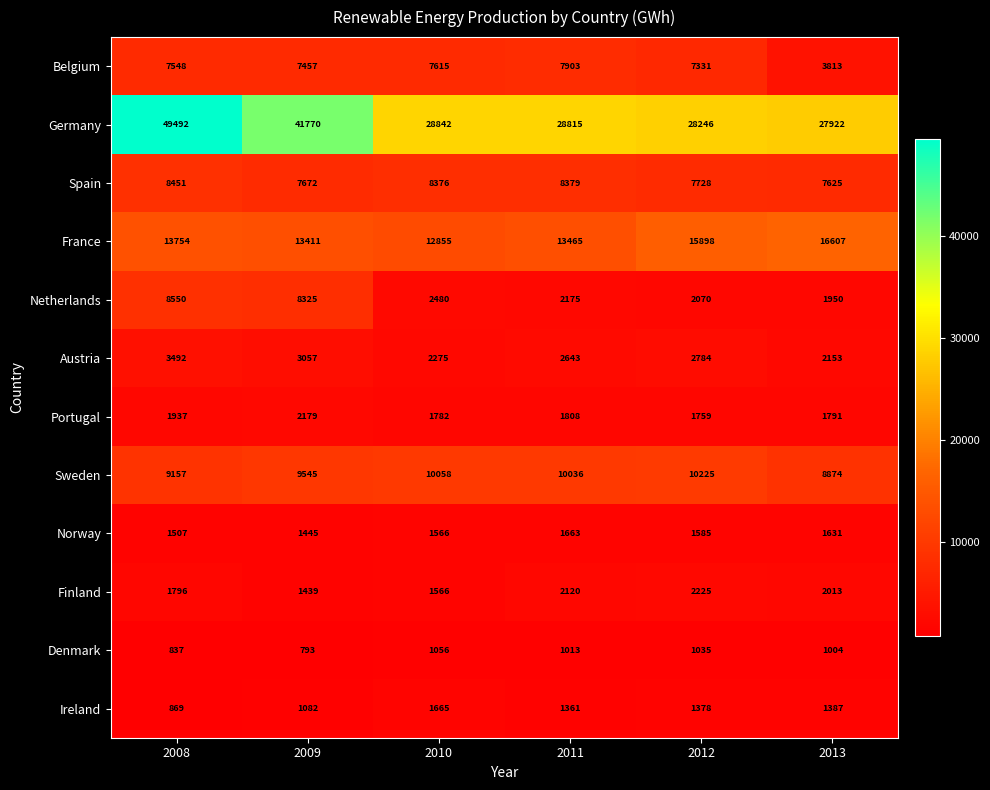

How many distinct data groups are displayed?

12